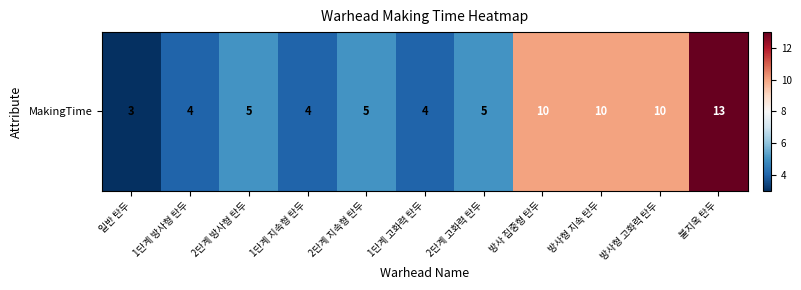

Is it true that the value at 2단계 지속형 탄두 is 8?

False